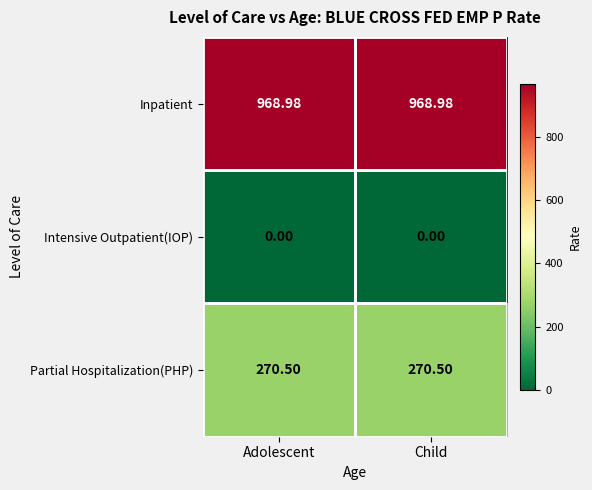

List the series in order of their peak value, highest first.

Inpatient, Partial Hospitalization(PHP), Intensive Outpatient(IOP)